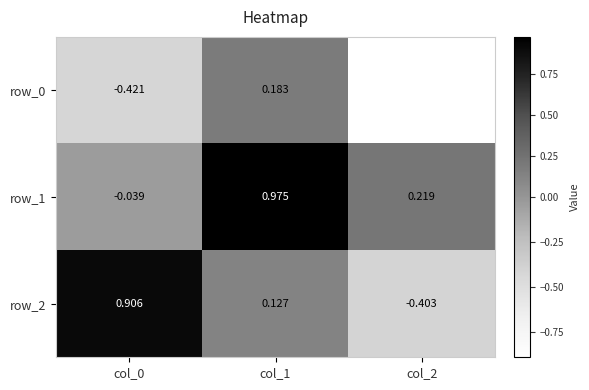

Is the value of row_0 at col_1 greater than the value of row_1 at col_2?

No